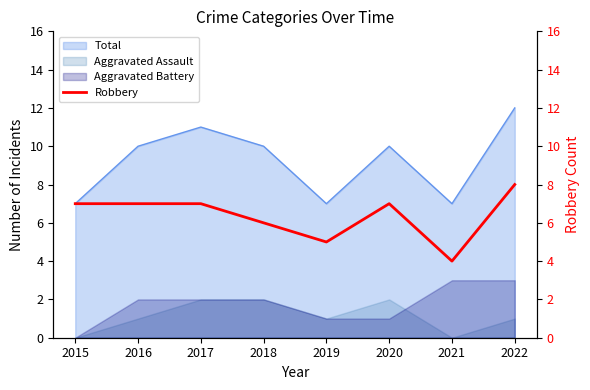

Count the number of categories in the chart.

8